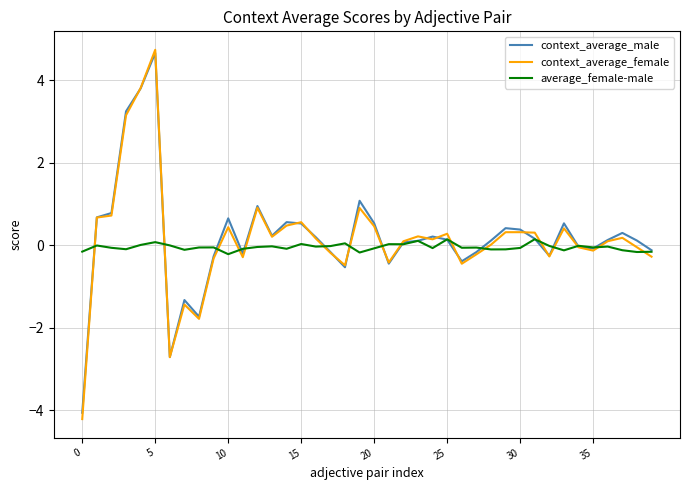

What is the difference between the maximum and second lowest values in the average_female-male series?

0.3